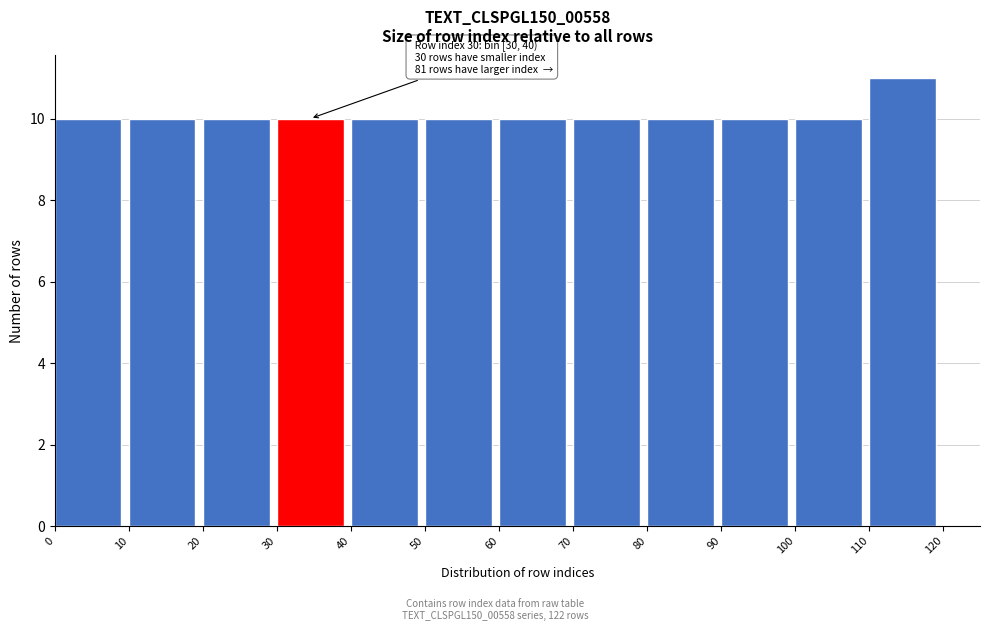

Which range on the x-axis has the tallest bar?

110 to 120